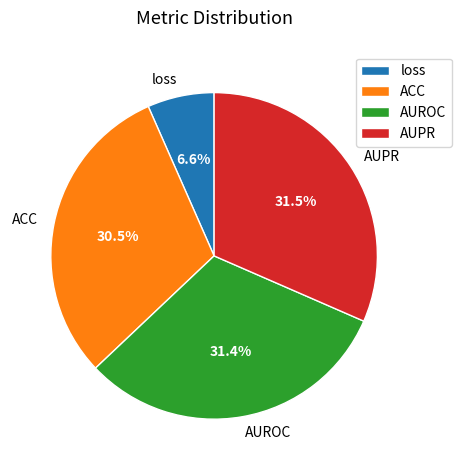

Count the number of slices in the pie.

4